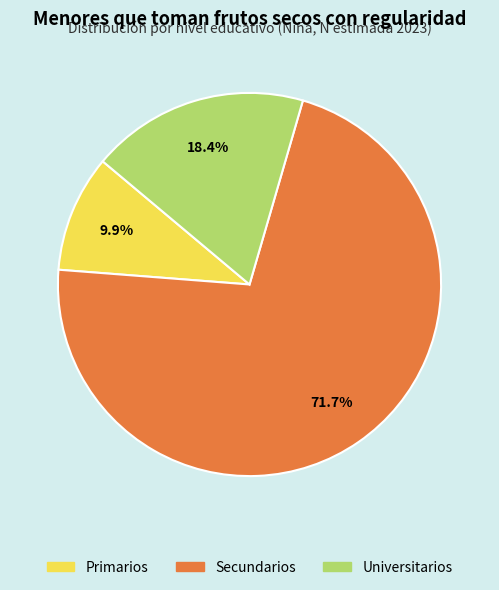

Which category accounts for the majority?

Secundarios